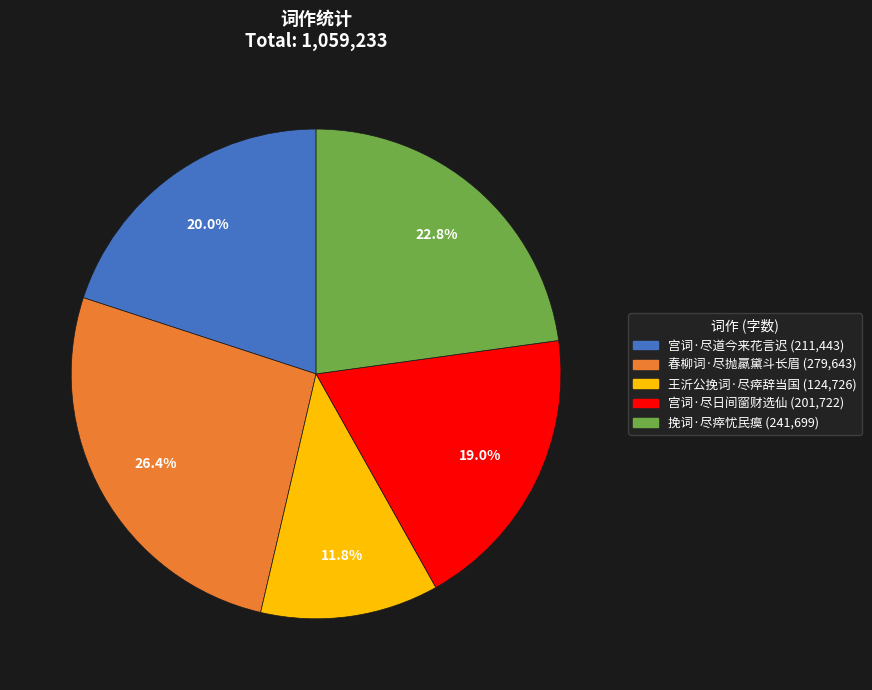

What is the total percentage of 春柳词·尽抛蠃黛斗长眉 and 王沂公挽词·尽瘁辞当国?

38.2%